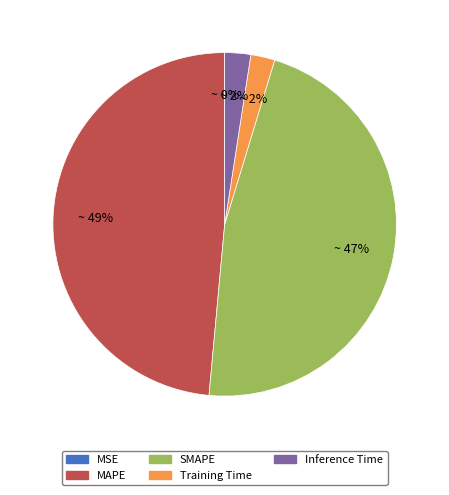

To the nearest percent, what portion does MAPE represent?

49%